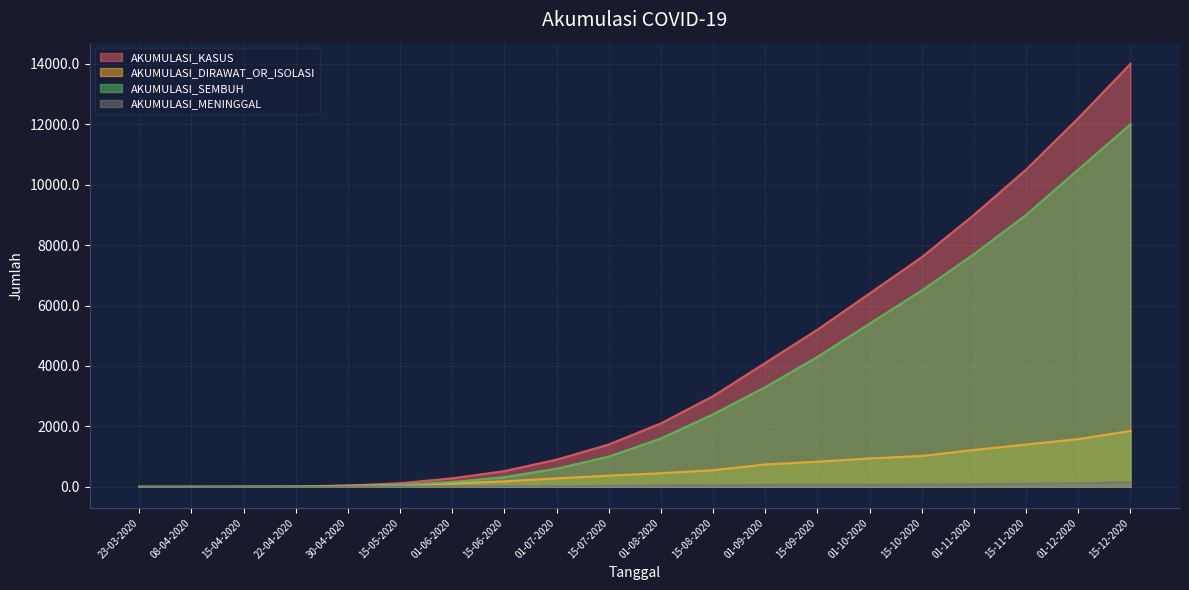

What is the difference between the AKUMULASI_DIRAWAT_OR_ISOLASI values at 23-03-2020 and 01-08-2020?

449